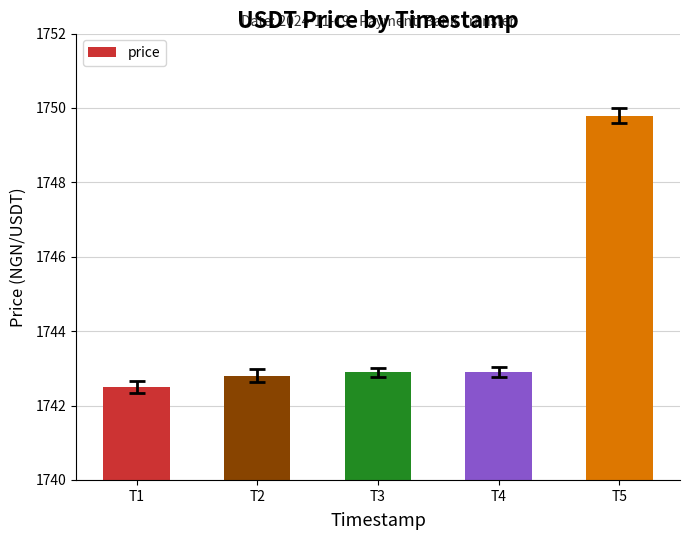

True or false: the data shows 1742.8 at T2.

True